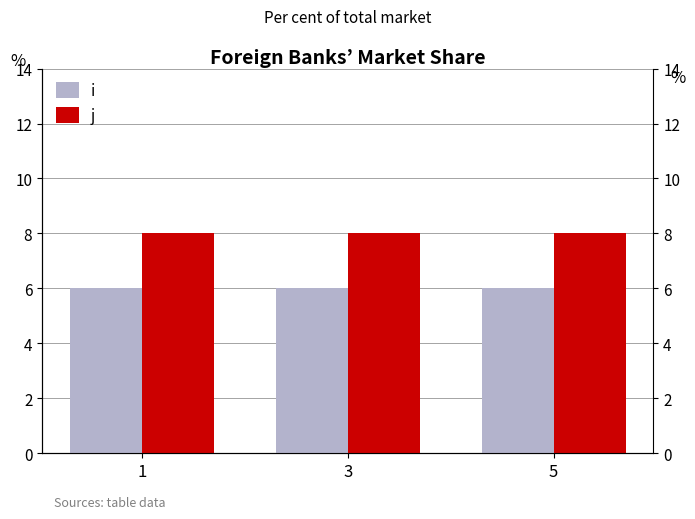

Rank the series by their average value, from highest to lowest.

j, i